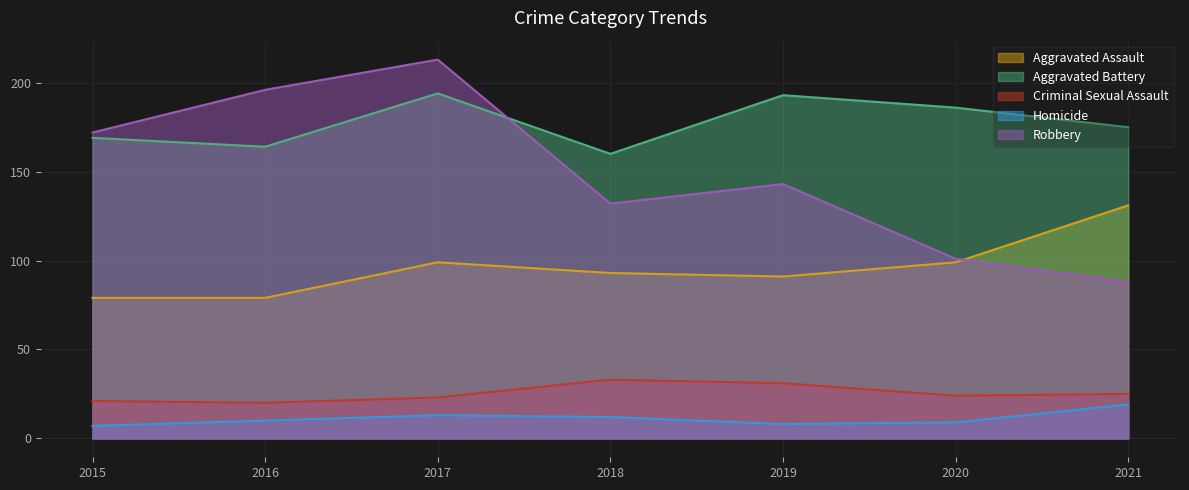

True or false: Aggravated Assault and Criminal Sexual Assault intersect in this chart.

False